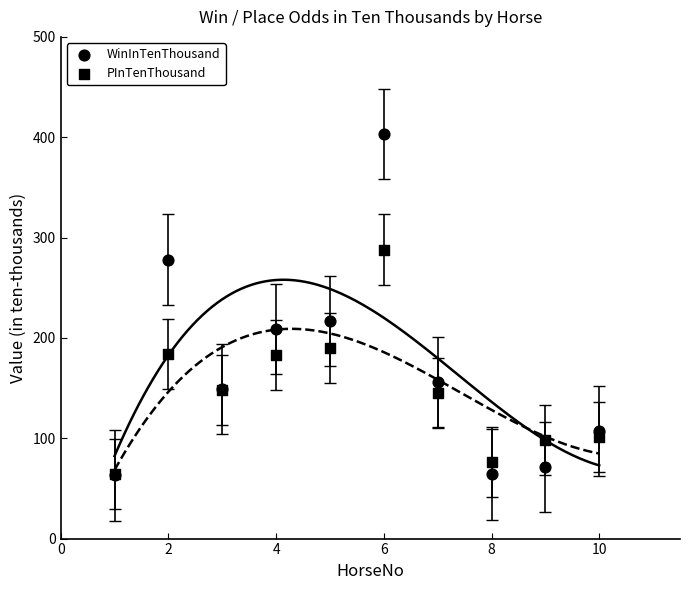

What are all the series names shown in the legend?

WinInTenThousand, PInTenThousand